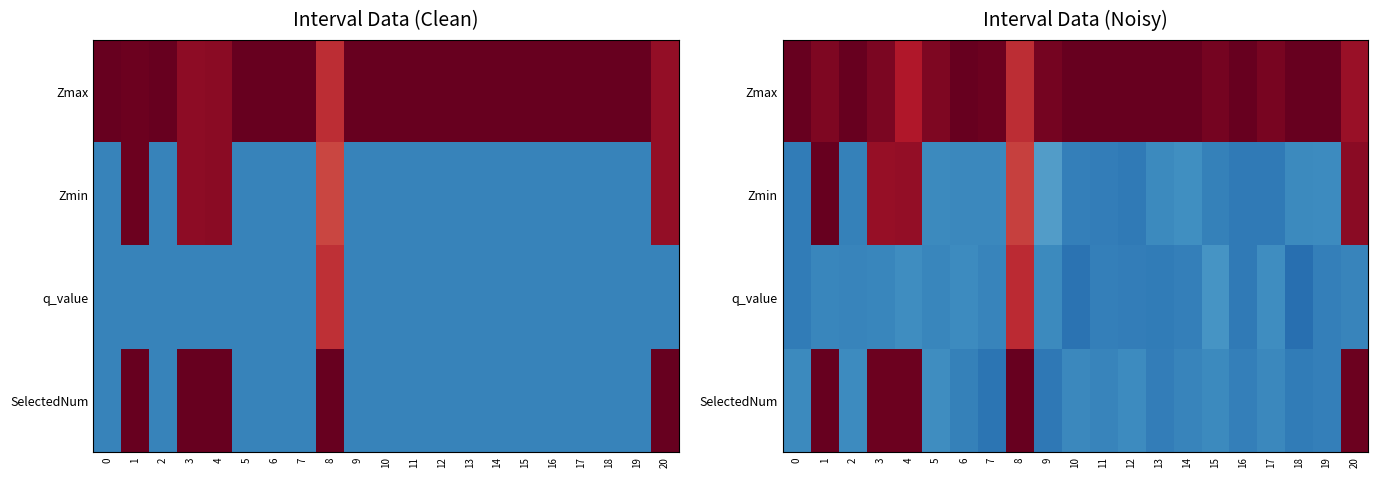

Rank the series at 5 from lowest to highest value.

q_value, Zmin, SelectedNum, Zmax